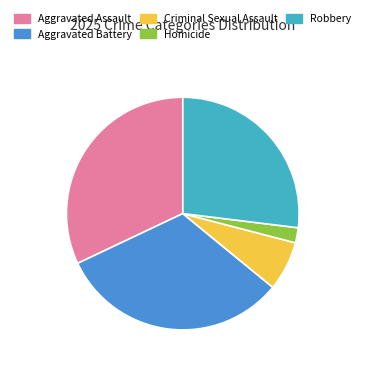

Combined, do Criminal Sexual Assault and Homicide account for over 50%?

No